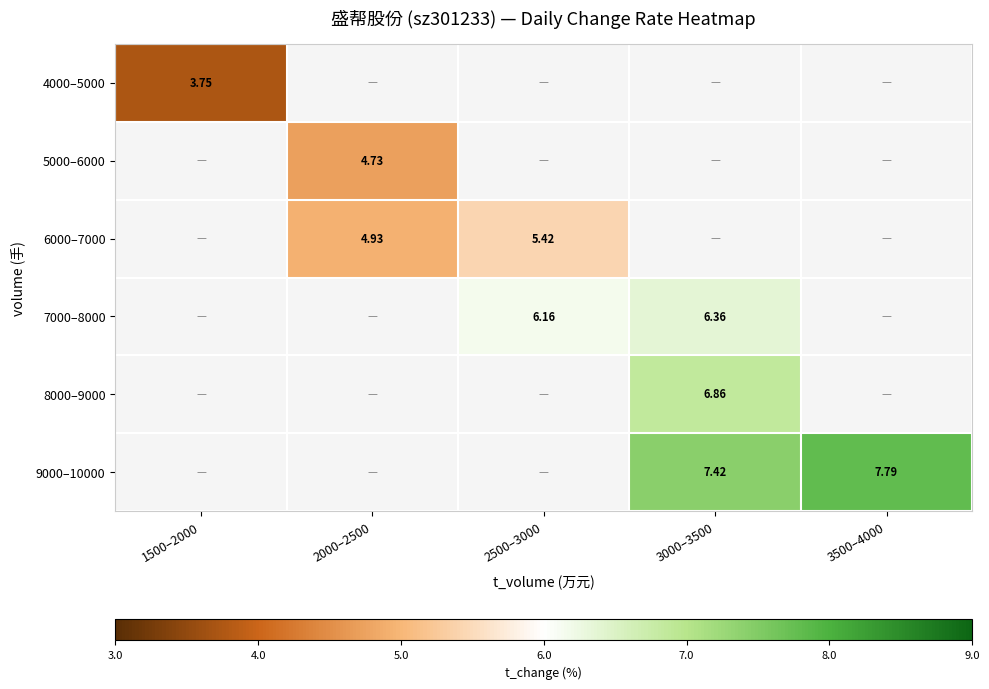

How many values in 8000–9000 are above zero?

1